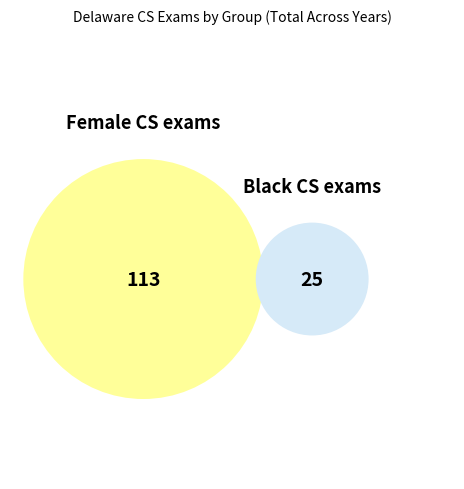

The 2008 slice represents 1% of the pie. True or false?

False